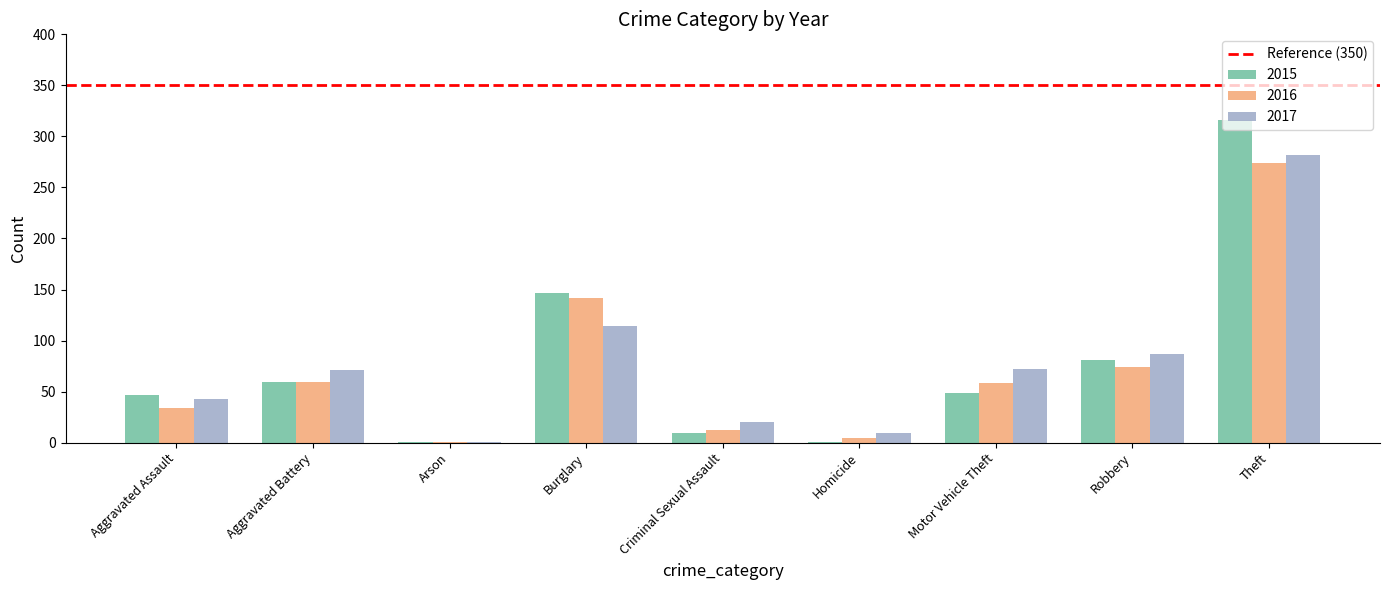

Is the value of 2015 at Aggravated Assault greater than the value of 2017 at Homicide?

Yes